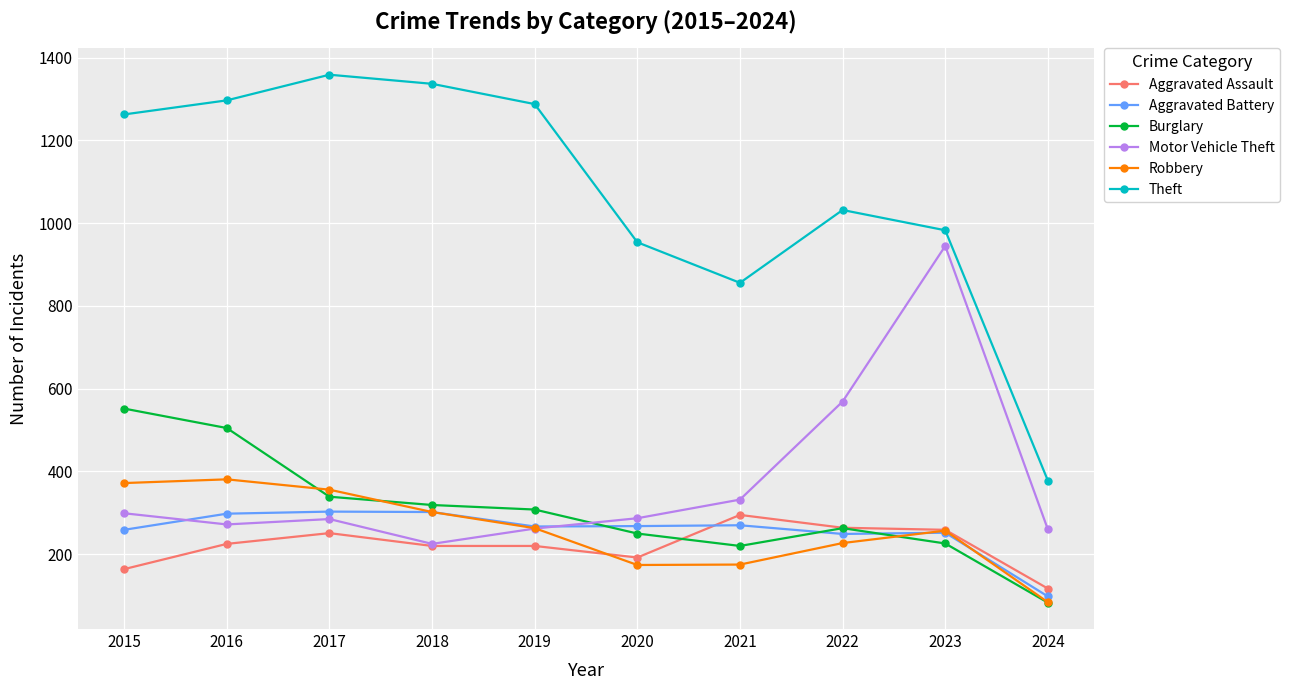

In Theft, how many points are lower than both neighbors (excluding endpoints)?

1